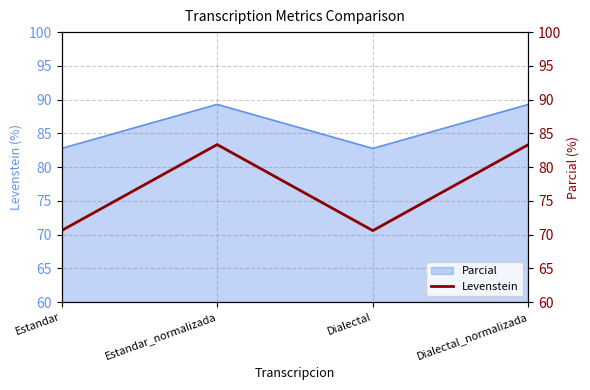

What is the smallest value displayed?

70.6